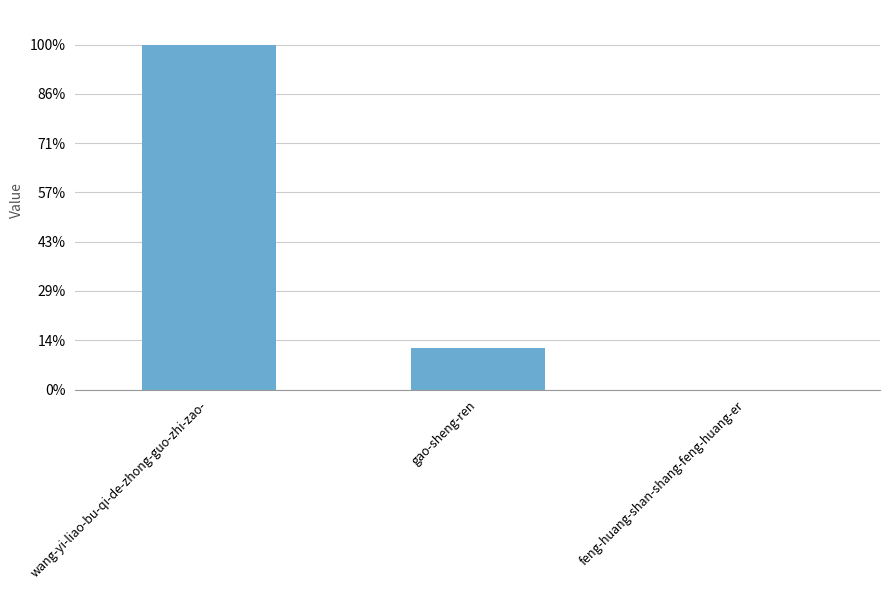

Rank the categories by value from lowest to highest.

feng-huang-shan-shang-feng-huang-er, gao-sheng-ren, wang-yi-liao-bu-qi-de-zhong-guo-zhi-zao-